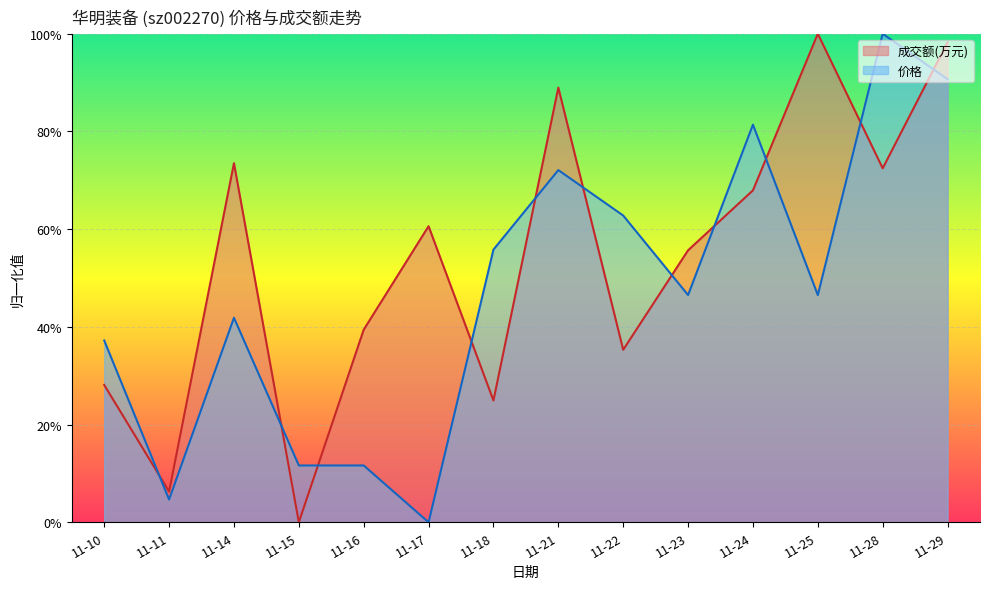

Where is the first local minimum for 价格?

11-11